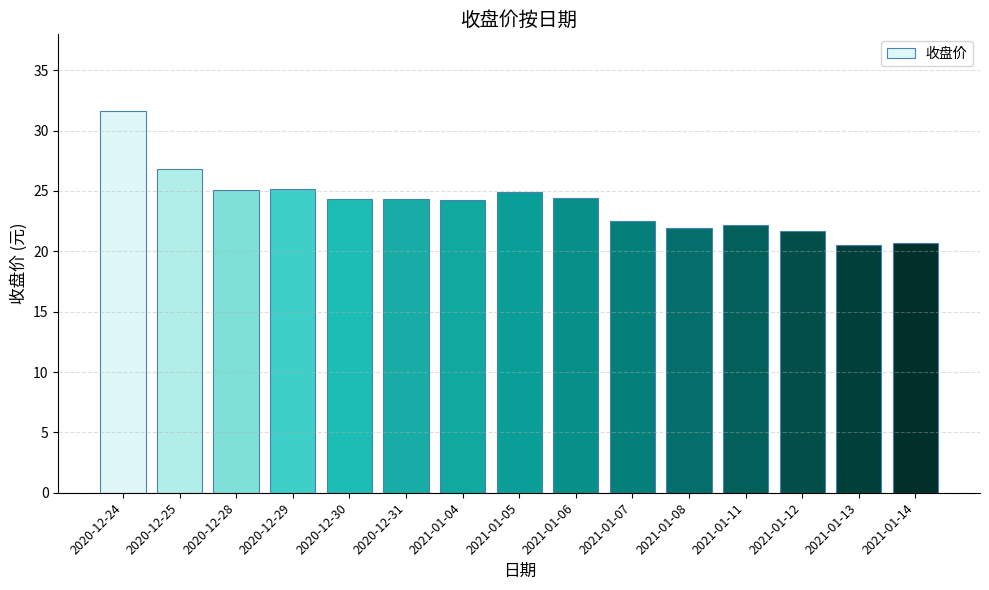

True or false: the data shows 25.1 at 2020-12-29.

True